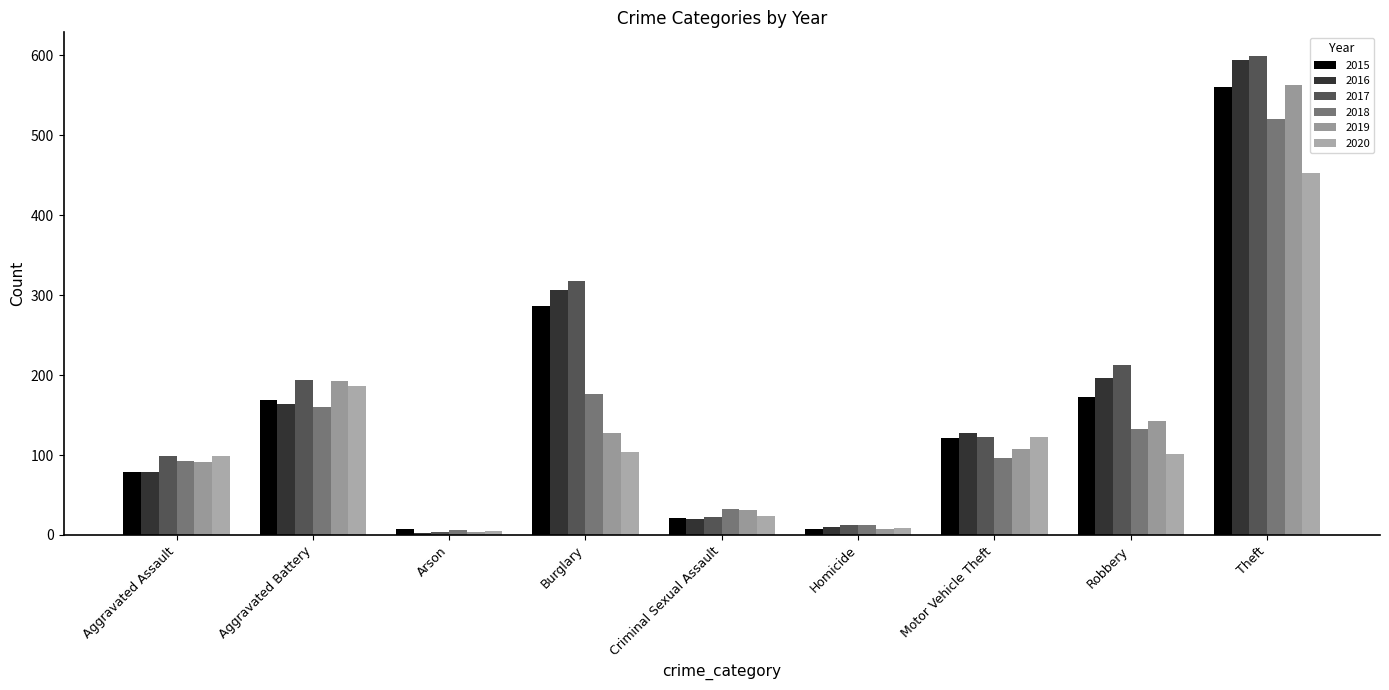

What is the approximate value of 2015 at Motor Vehicle Theft, to the nearest 10?

120